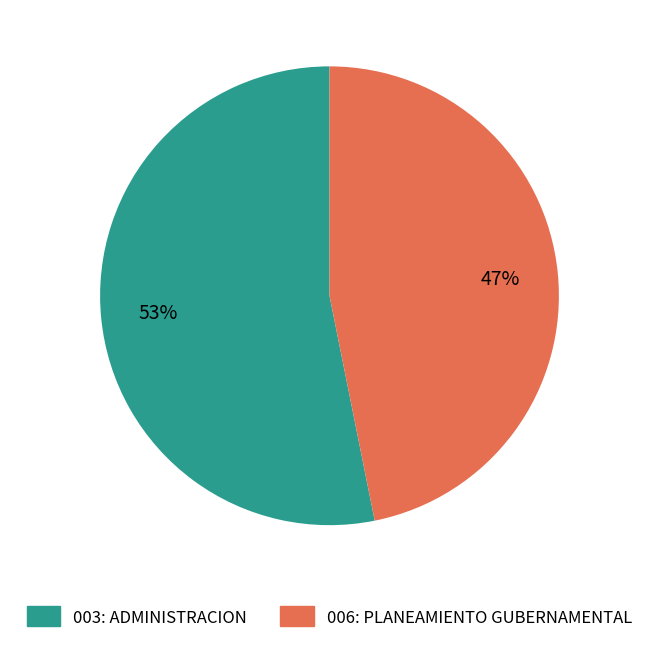

True or false: 006: PLANEAMIENTO GUBERNAMENTAL accounts for 56% of the total.

False